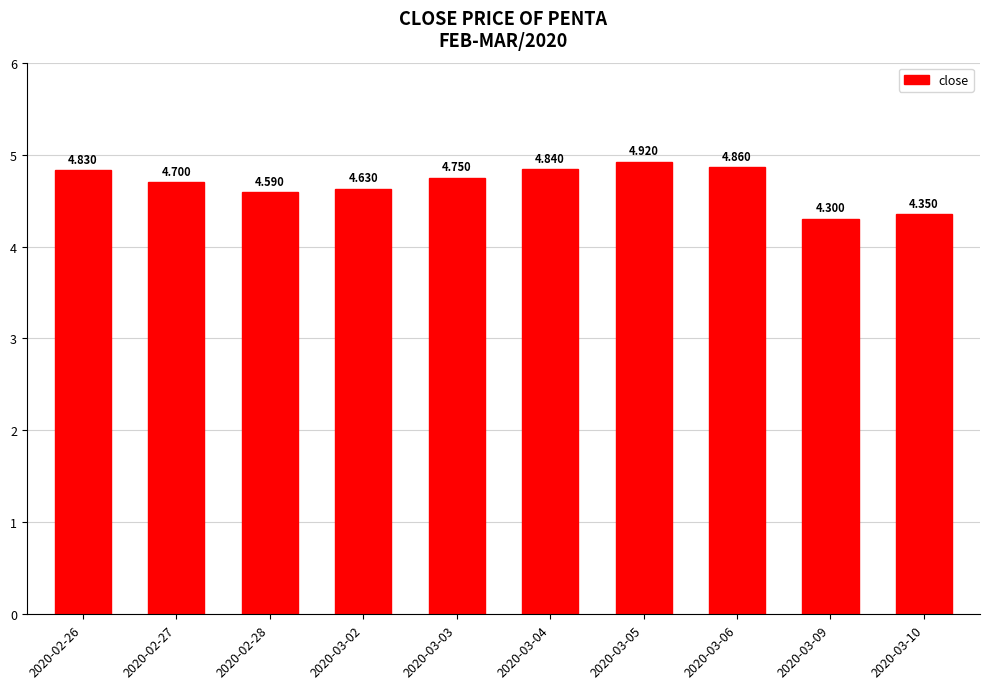

Rank the categories by value from lowest to highest.

2020-03-09, 2020-03-10, 2020-02-28, 2020-03-02, 2020-02-27, 2020-03-03, 2020-02-26, 2020-03-04, 2020-03-06, 2020-03-05